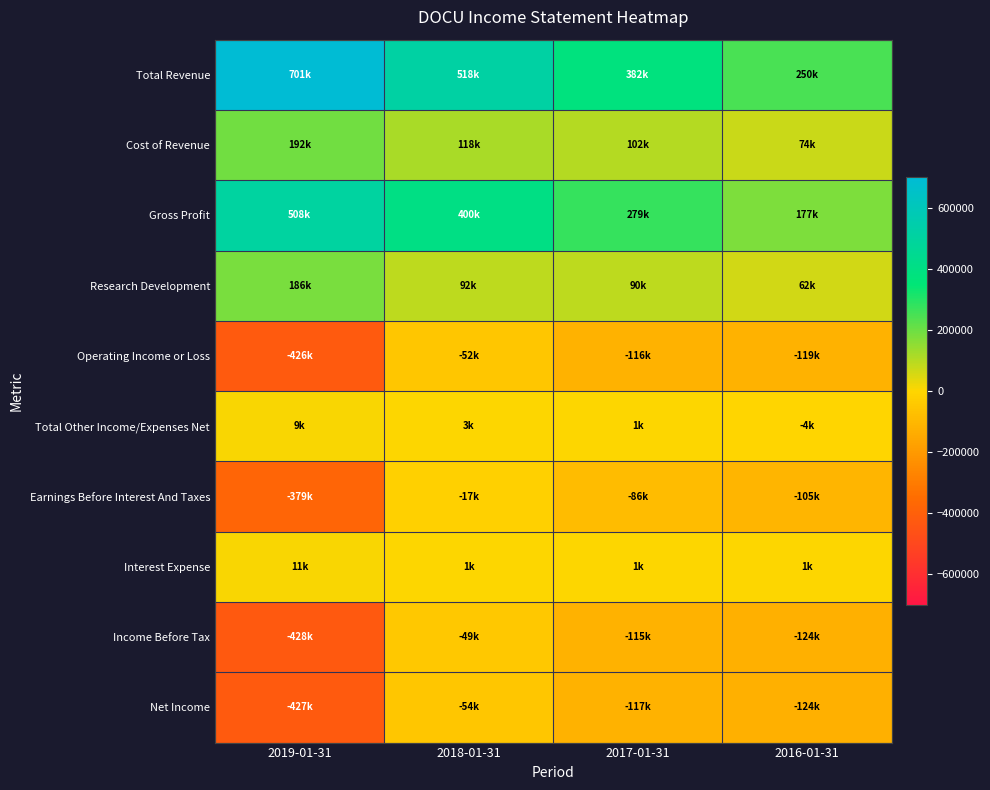

What is the difference between the highest and lowest values at 2018-01-31?

572200